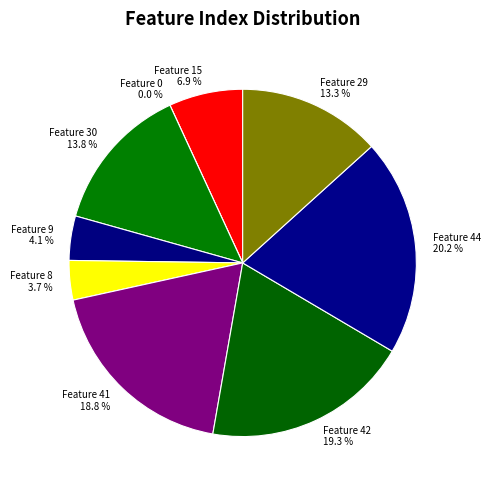

To the nearest percent, what is the average slice percentage?

11%